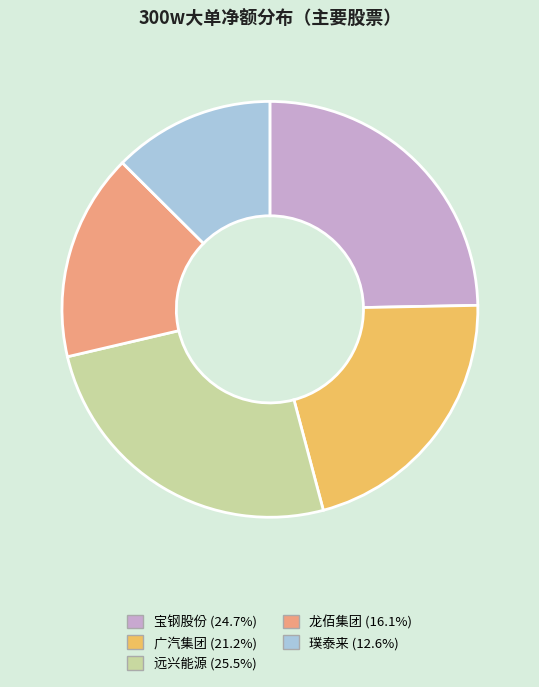

Count the number of slices in the pie.

5